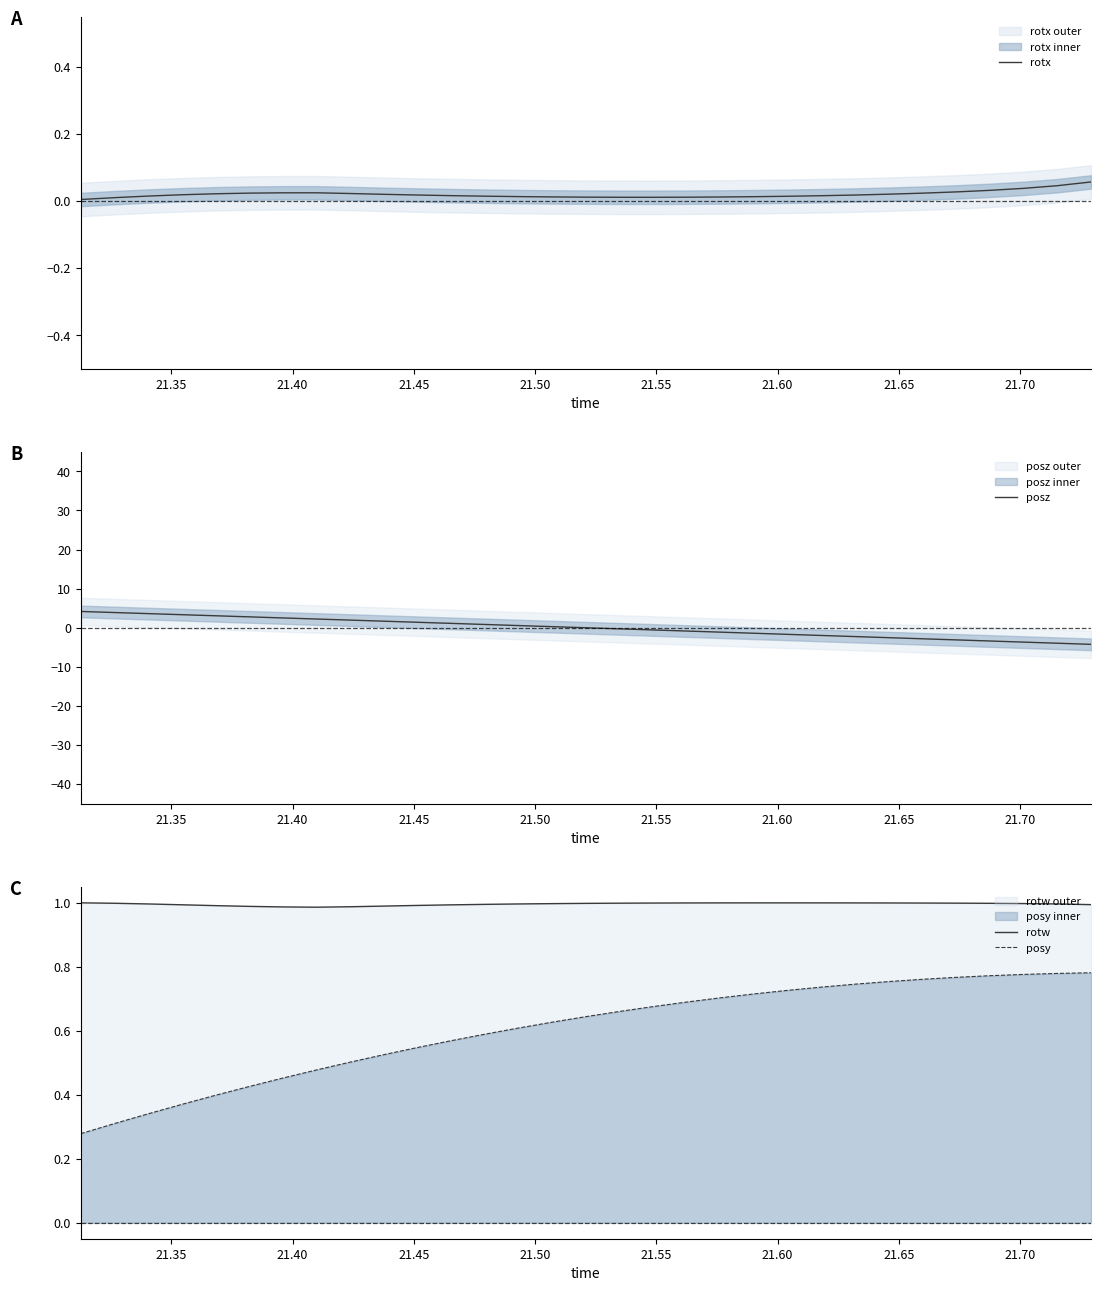

Count the posy values in the range 0 to 1.

31